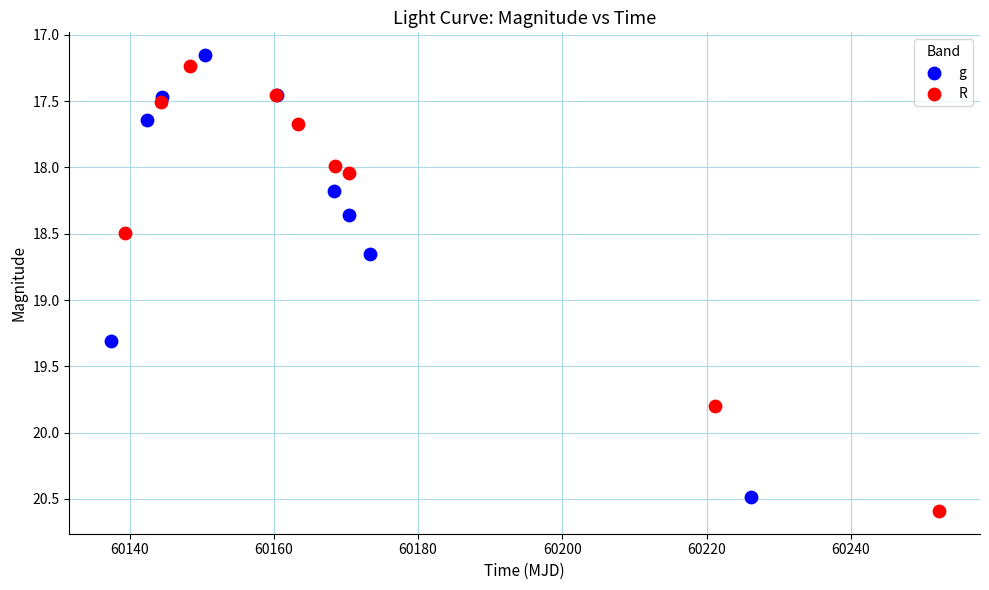

Which series contains the highest Y value?

R